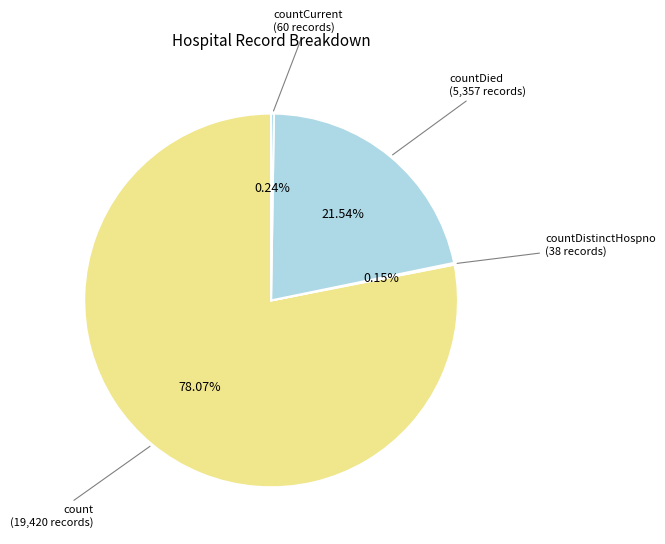

Which category has the biggest portion of the pie?

count